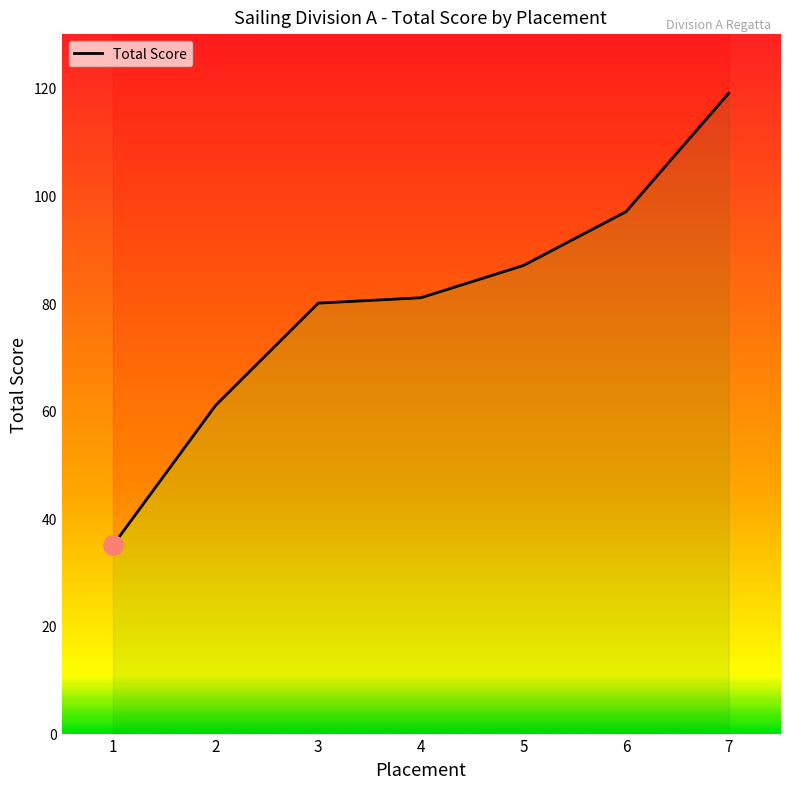

Rank the categories by value from highest to lowest.

7, 6, 5, 4, 3, 2, 1